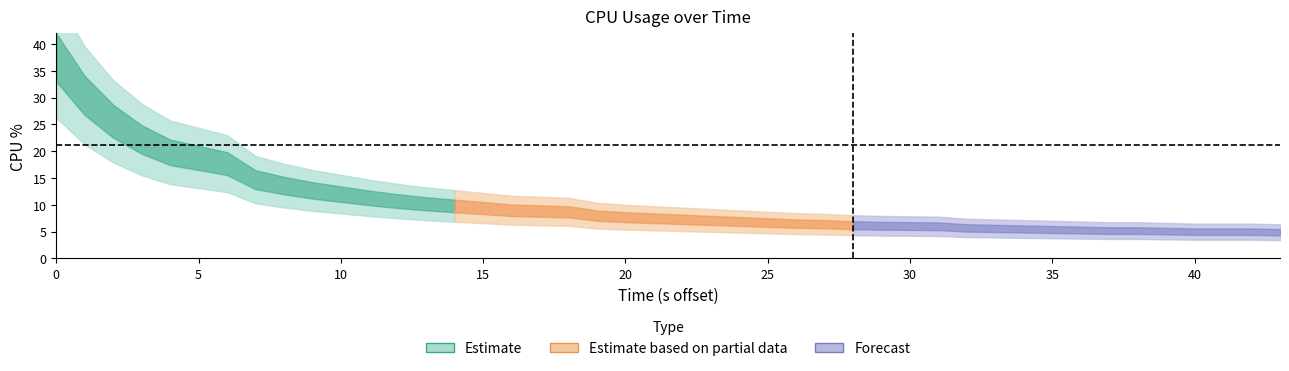

What is the maximum value shown in the chart?

37.5